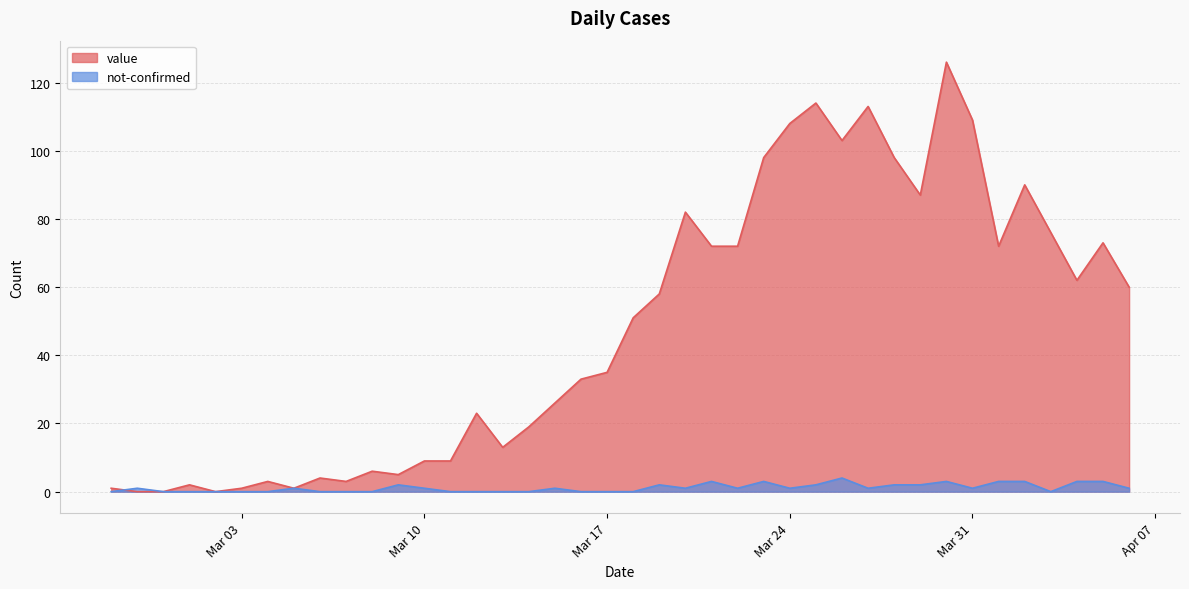

What are all the series names shown in the legend?

value, not-confirmed